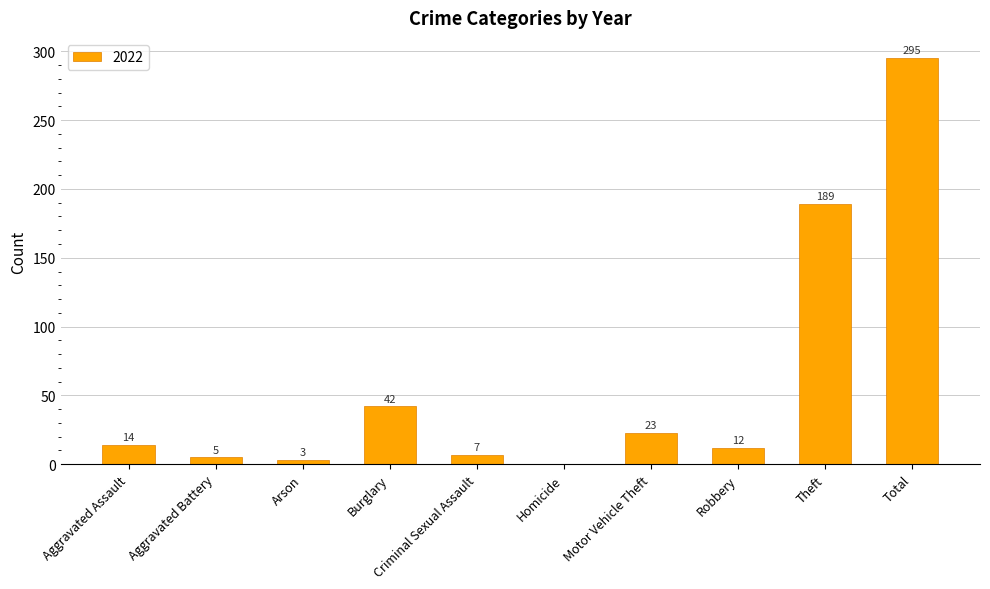

Approximately how many times larger is the value at Motor Vehicle Theft compared to Aggravated Battery?

4.6